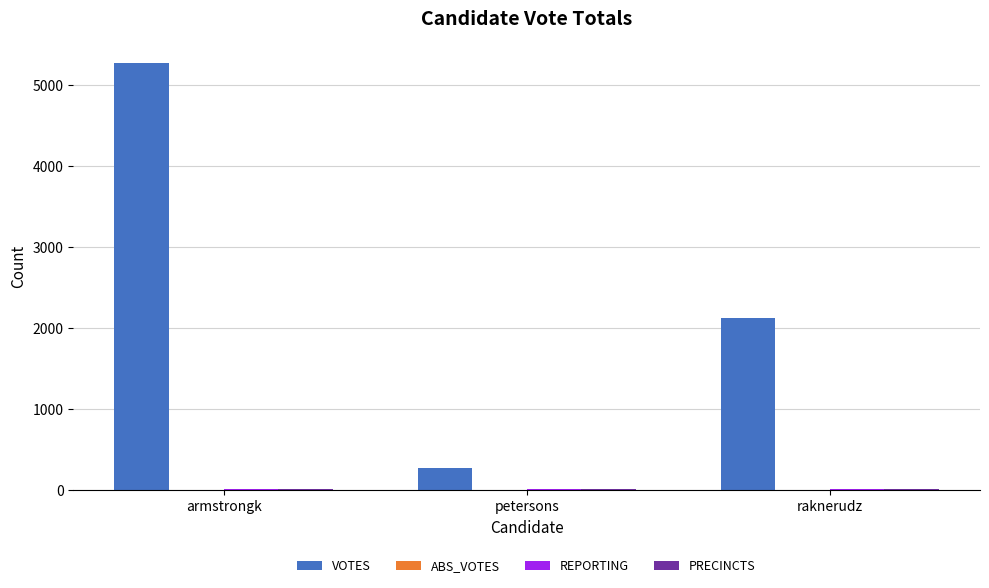

At which category is the sum across all series the highest?

armstrongk